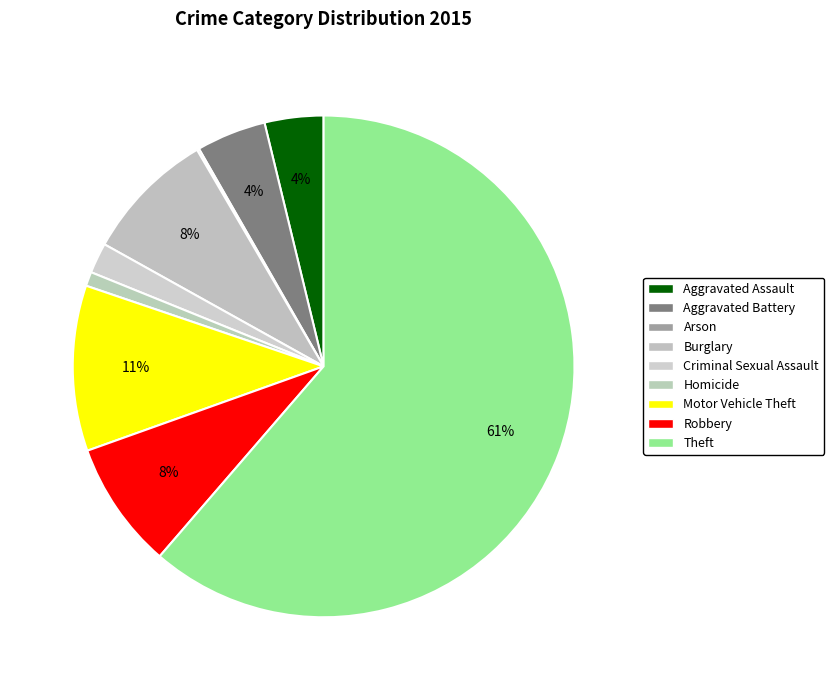

How many slices are in this pie chart?

9